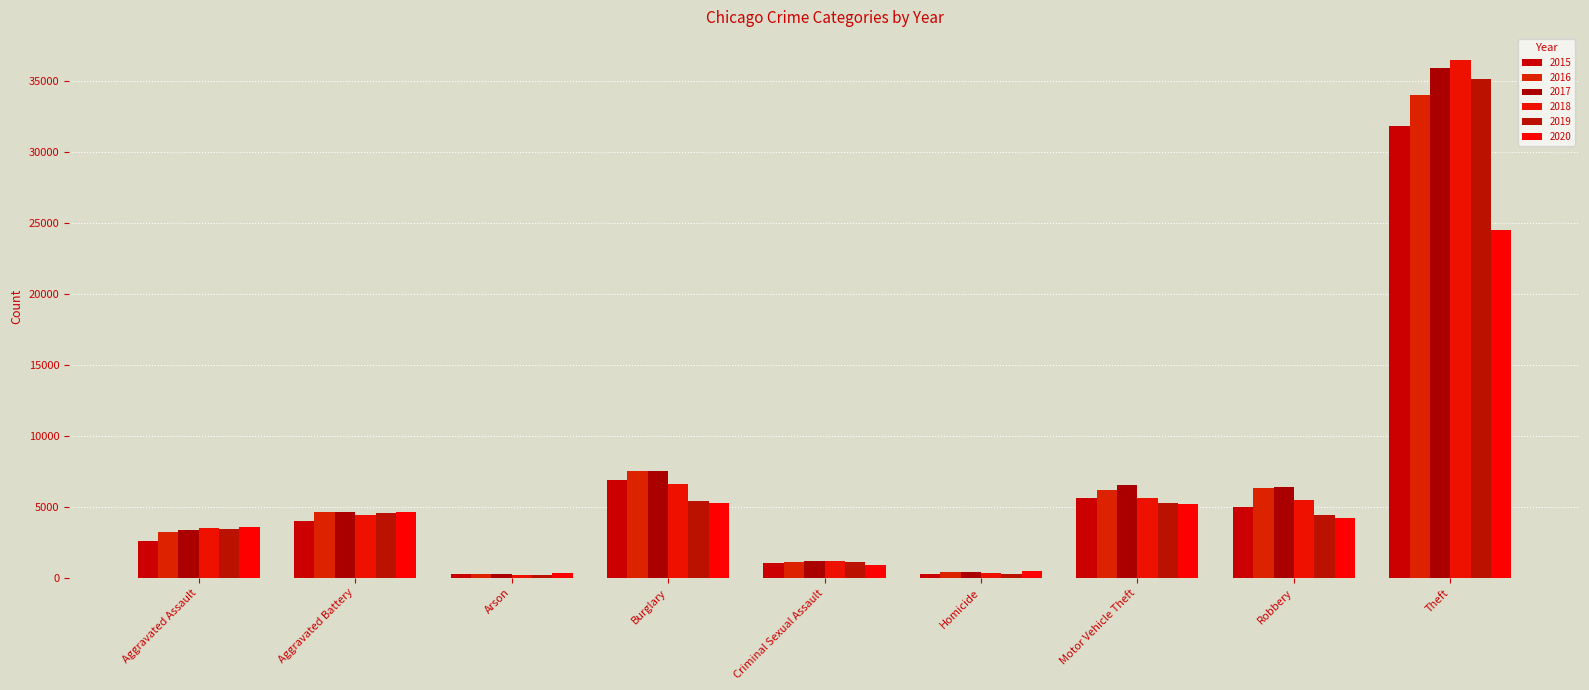

Read the 2015 value at Homicide, to the nearest 50.

250